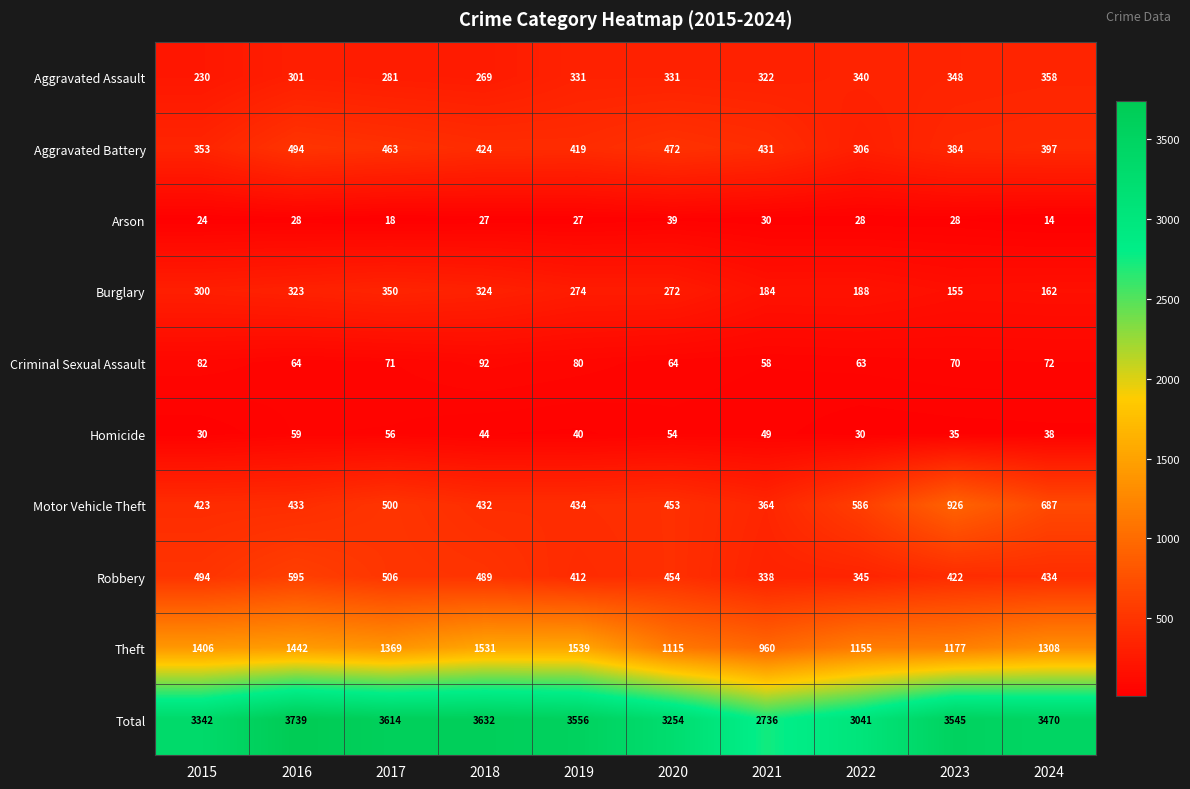

What is the spread (max minus min) of values at 2021?

2706